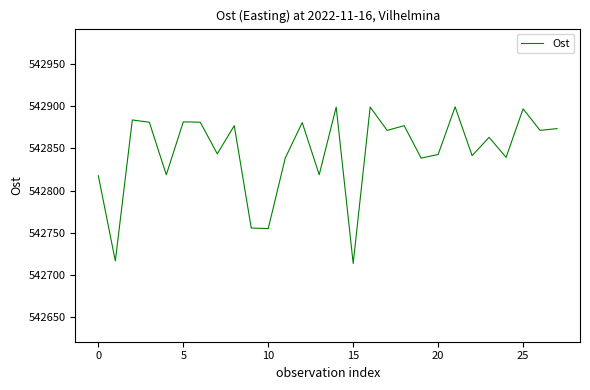

What is the difference between the maximum and minimum values?

185.8